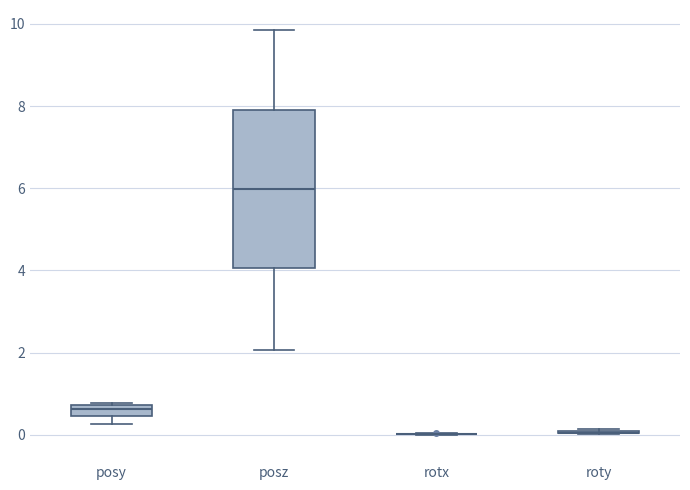

Comparing the boxes themselves (not the whiskers), which one is the tallest?

posz